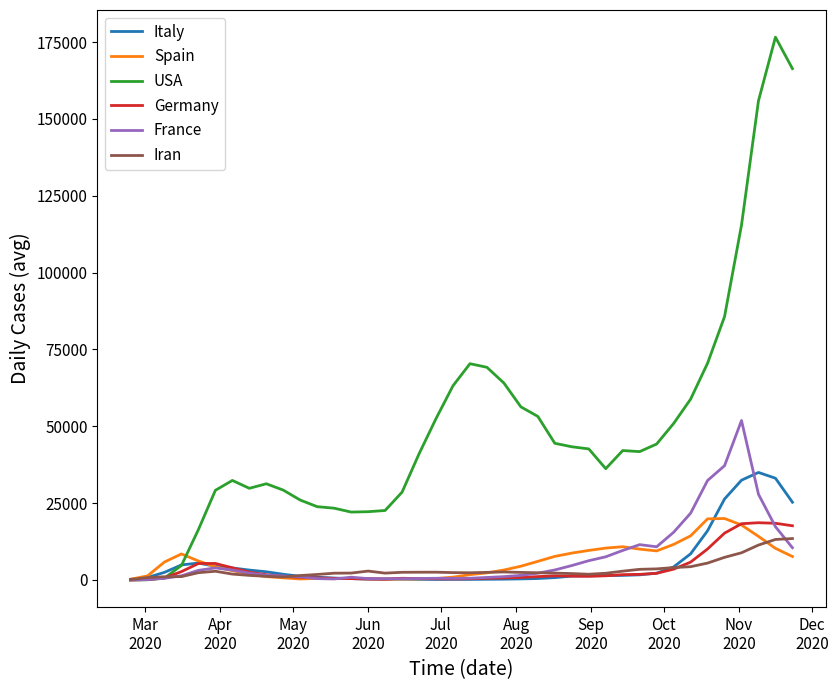

What is the maximum value for Iran?

13484.0